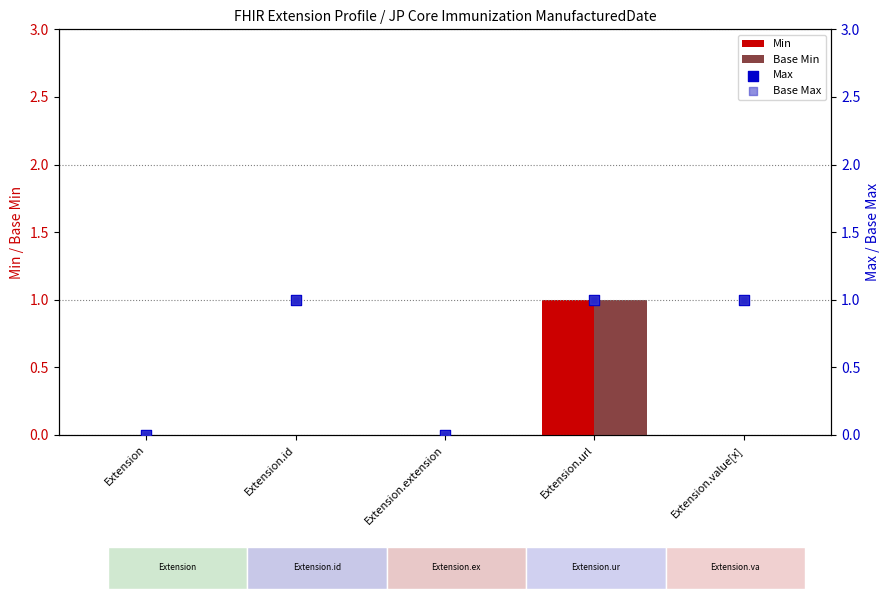

At which category is the sum across all series the highest?

Extension.url